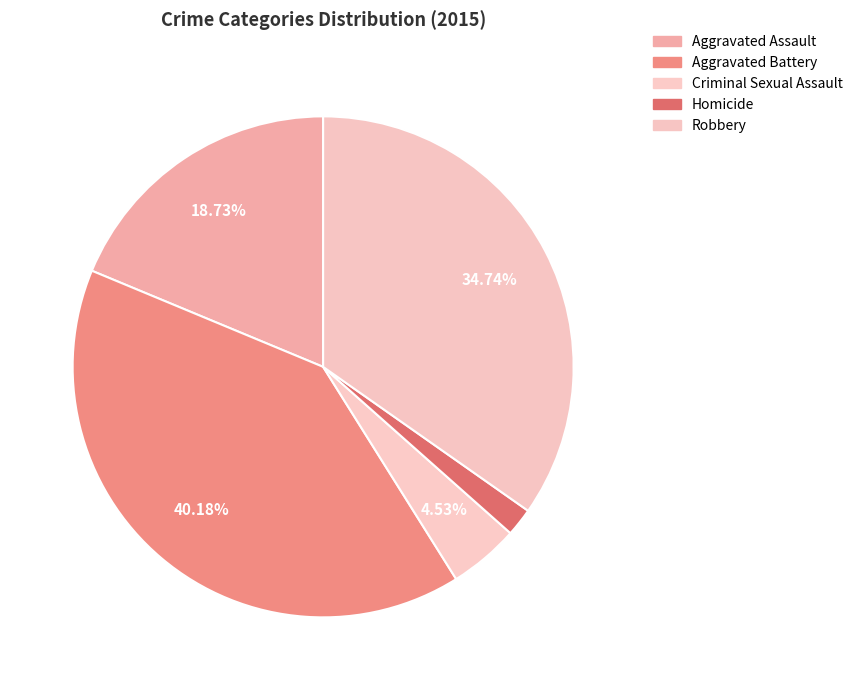

Count the number of slices in the pie.

5